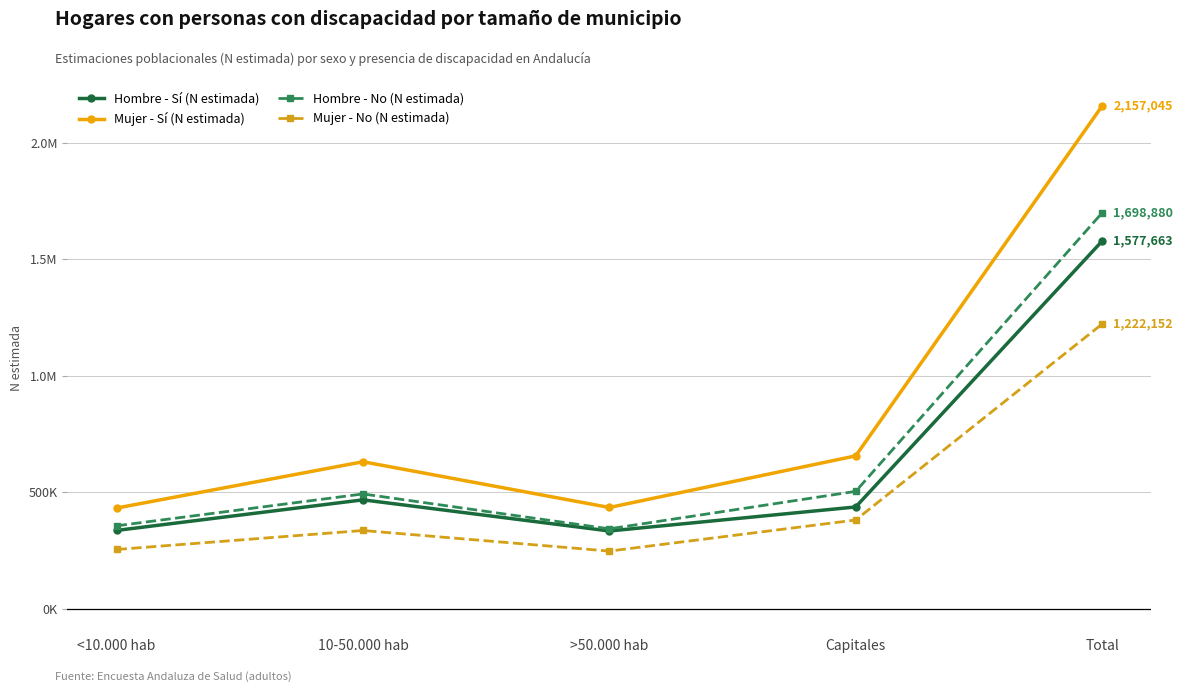

What is the approximate value of Mujer - Sí (N estimada) at >50.000 hab, to the nearest 50?

435450